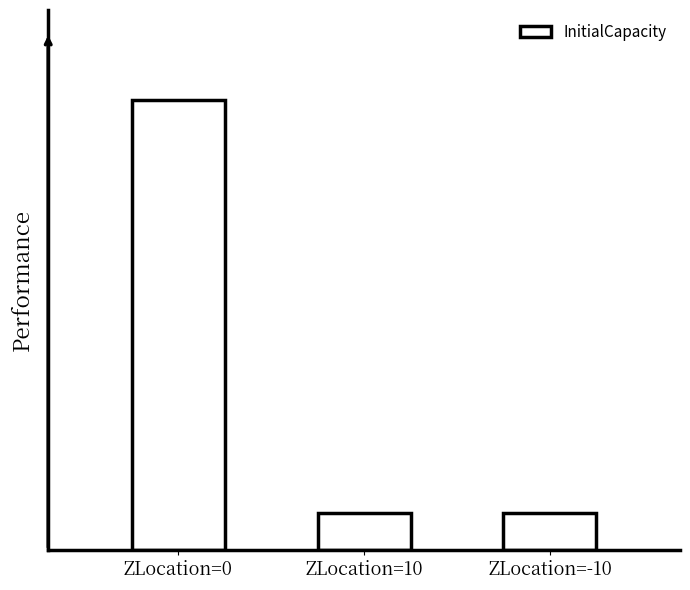

What is the label of the 2nd bar from the left?

ZLocation=10